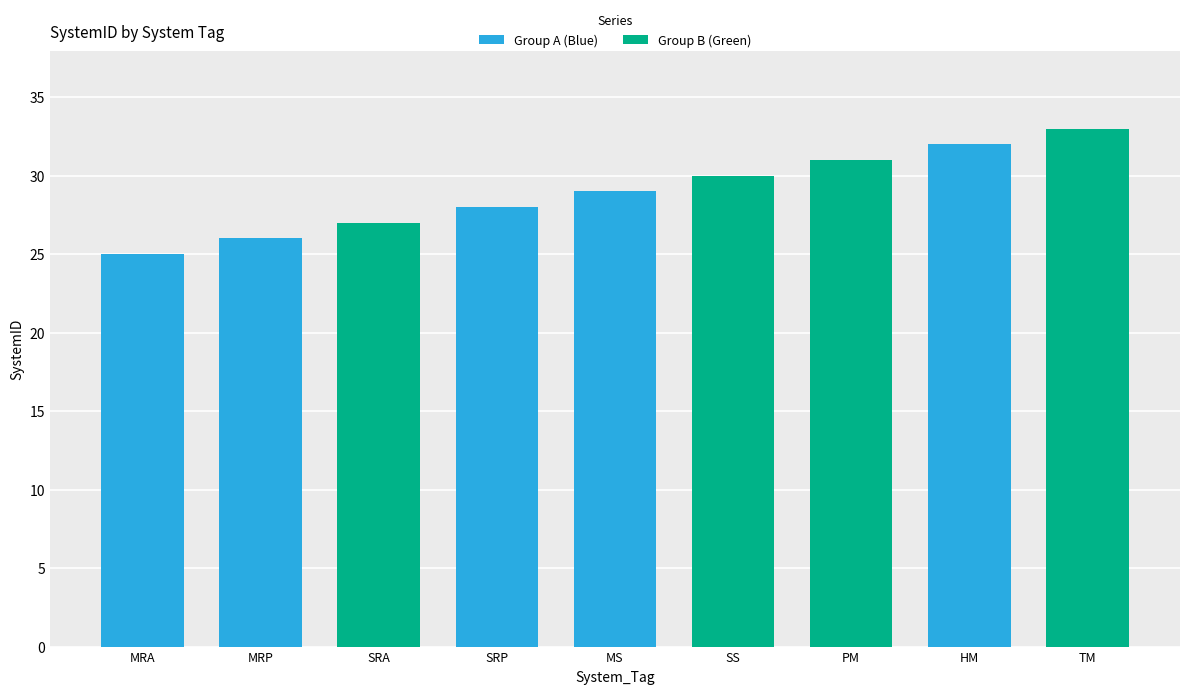

Does the chart contain stacked bars?

No